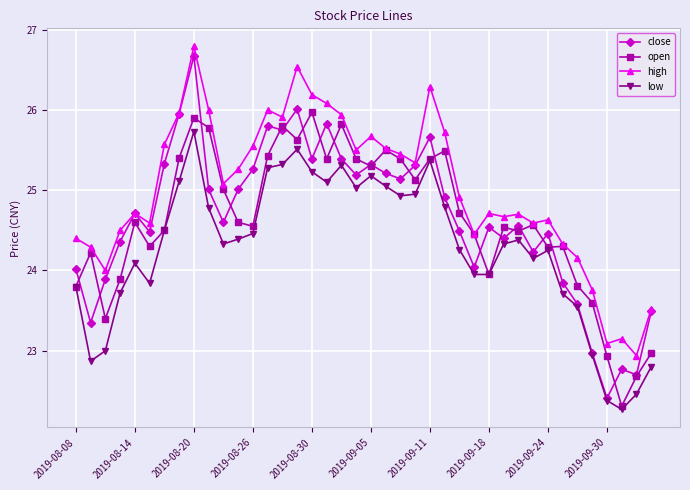

At how many categories does at least one series exceed 22?

40